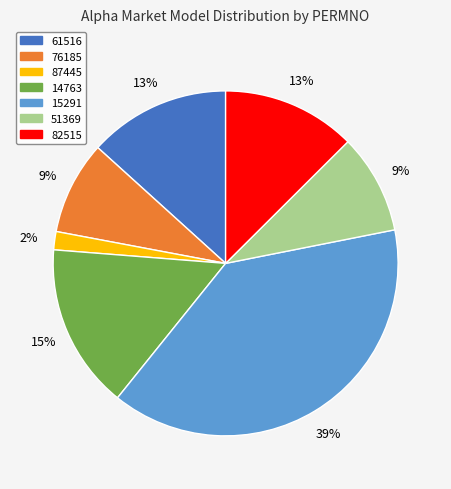

To the nearest percent, what is the combined percentage of 82515 and 14763?

28%